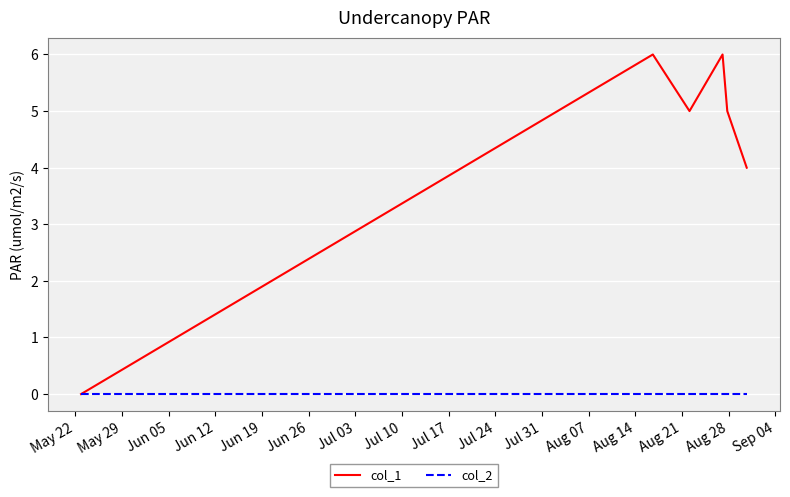

Rank the series by their average value, from lowest to highest.

col_2, col_1